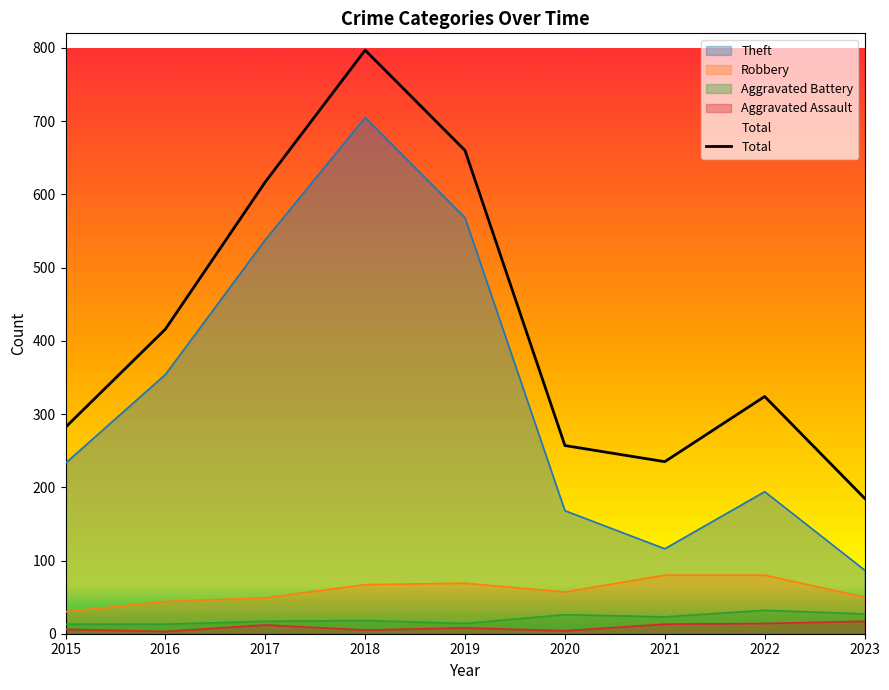

List the labels in order of value, smallest first.

2023, 2021, 2020, 2015, 2022, 2016, 2017, 2019, 2018